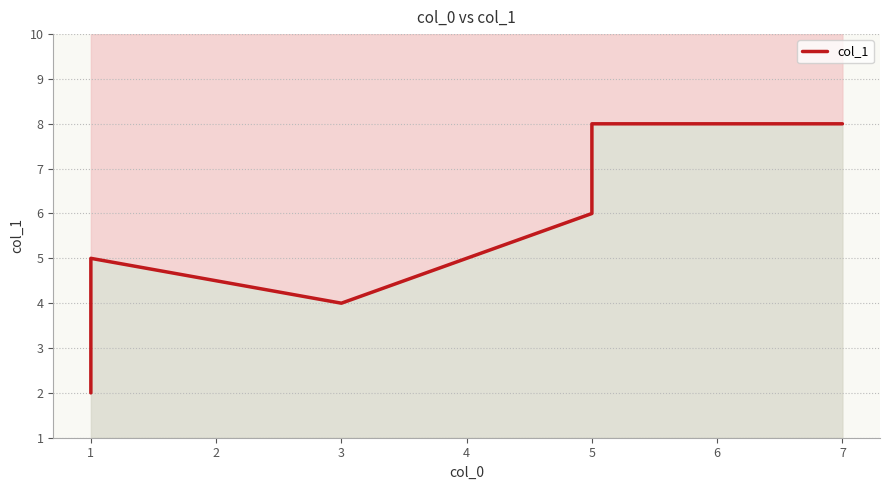

What is the maximum value shown in the chart?

8